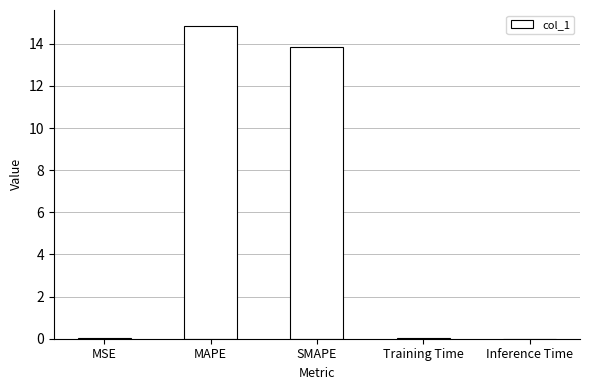

What is the maximum value shown in the chart?

14.9